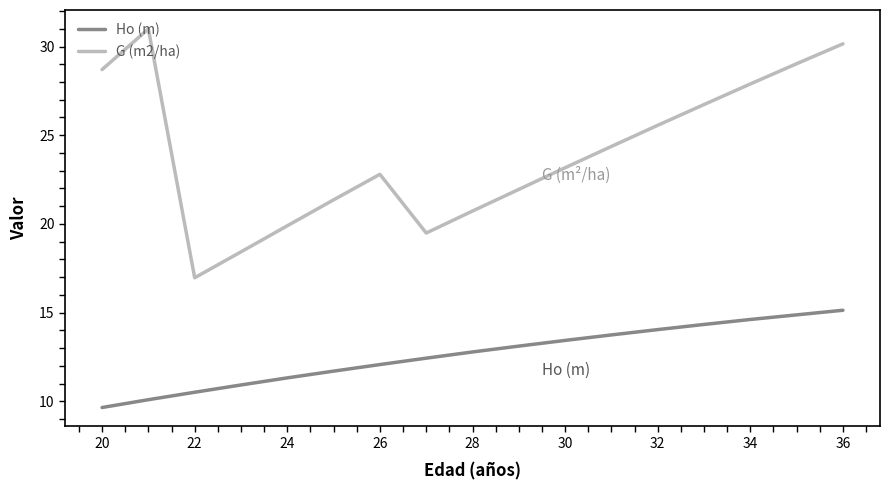

Does the chart display data point markers on the line(s)?

No